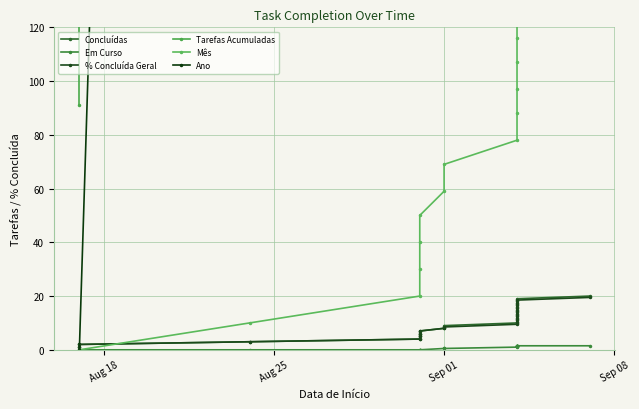

What are all the series names shown in the legend?

Concluídas, Em Curso, % Concluída Geral, Tarefas Acumuladas, Mês, Ano